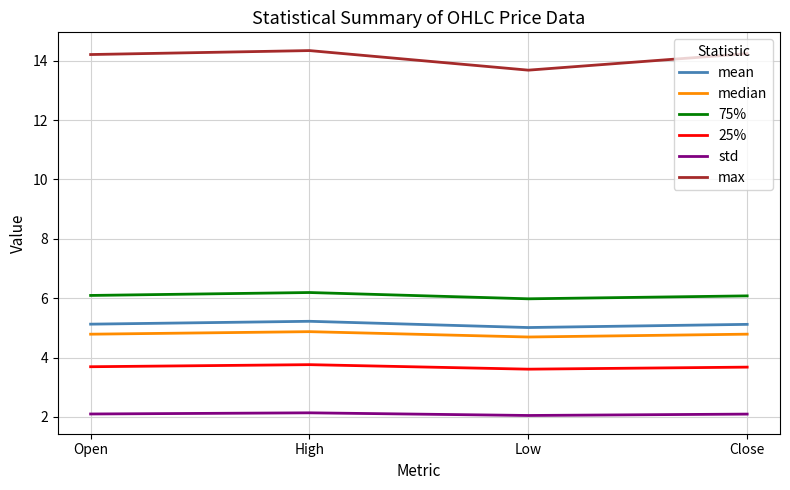

At which category does median reach its first local peak?

High